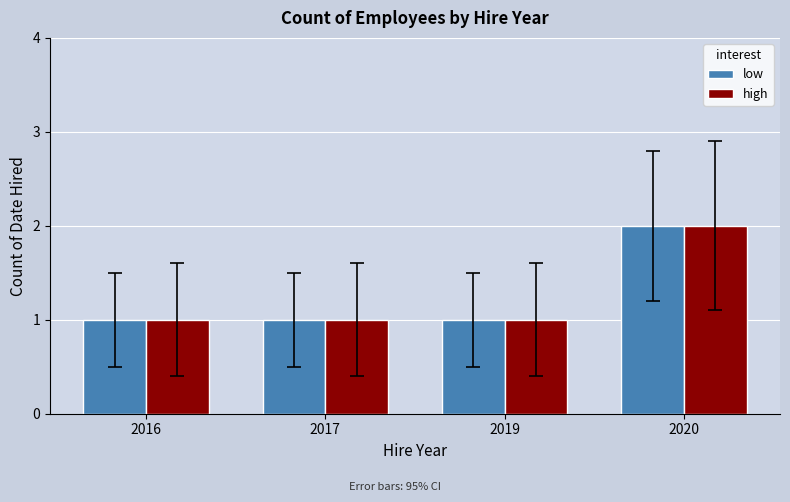

Read the low value at 2017.

1